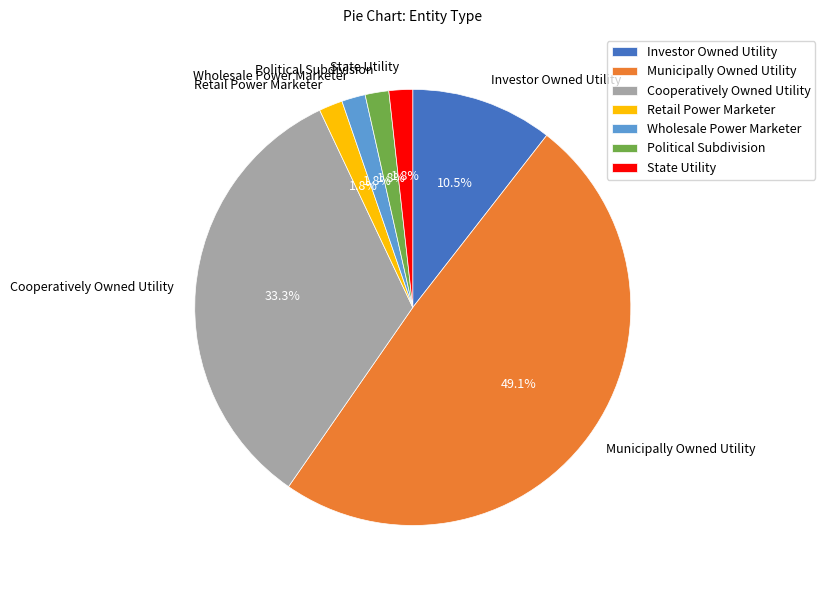

What is the ratio of the value at State Utility to the value at Cooperatively Owned Utility?

0.1